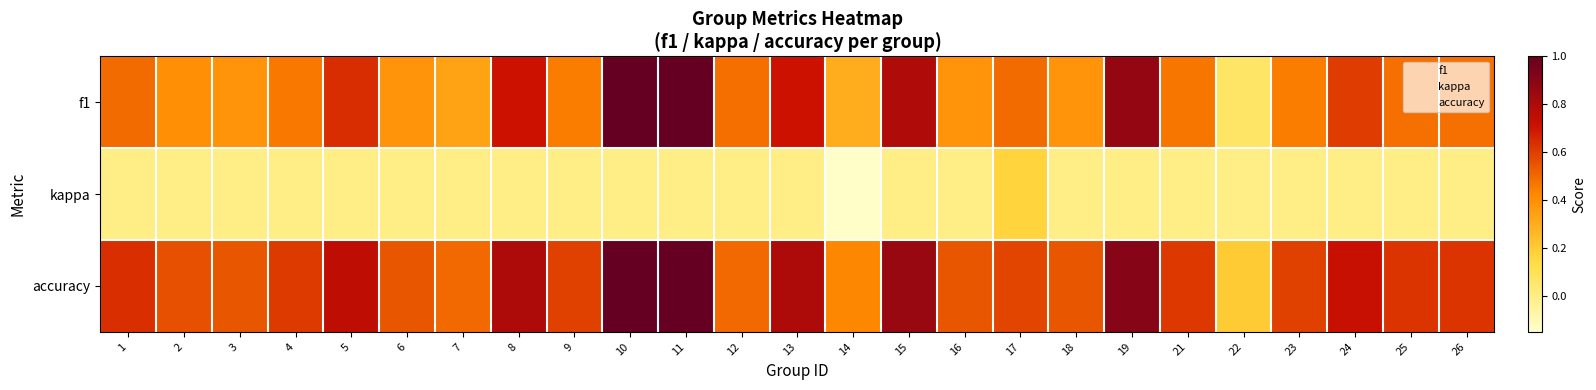

How many series are shown in this chart?

3